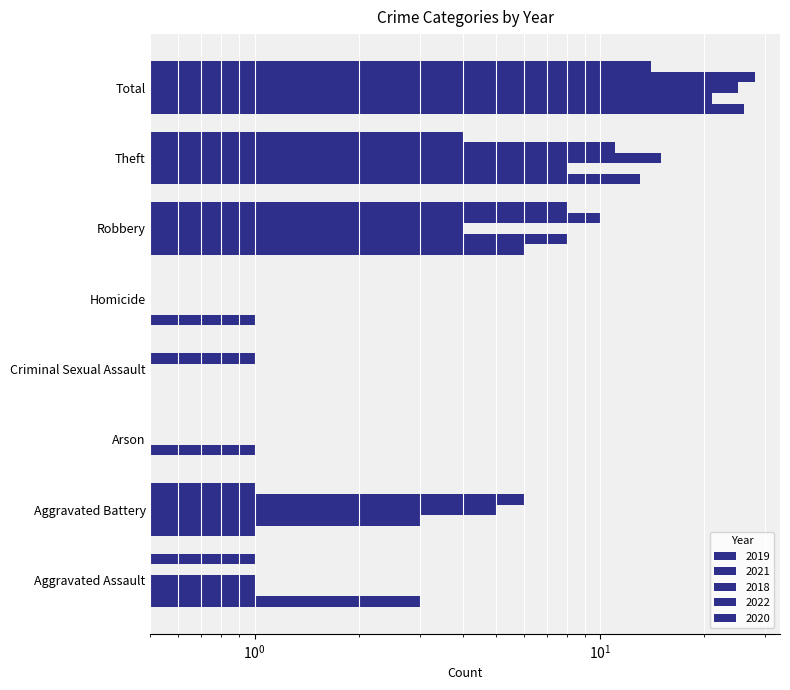

Rank the series by their maximum value, from highest to lowest.

2022, 2019, 2018, 2021, 2020